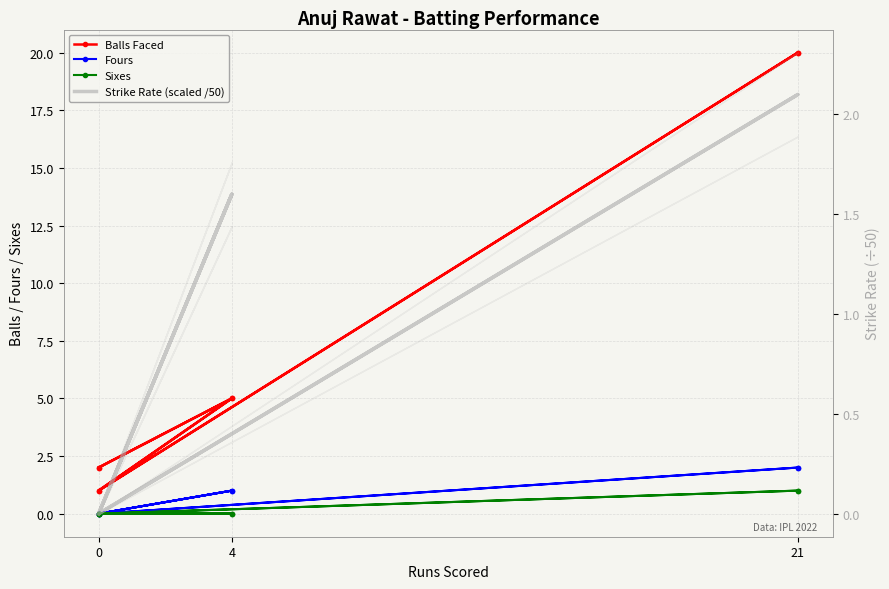

The value of Strike Rate (scaled /50) at 0 is 0.0. True or false?

True